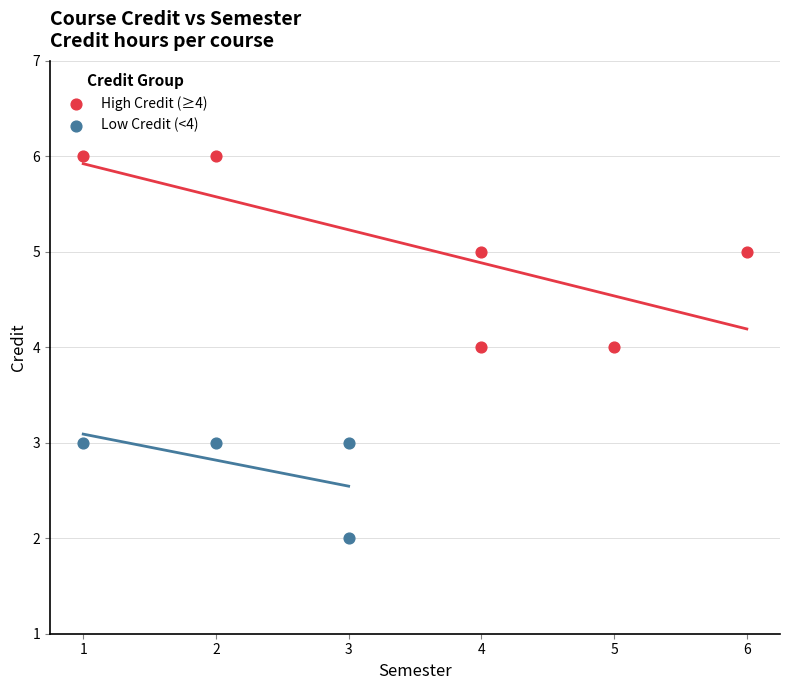

Which series reaches the maximum Y coordinate?

High Credit (≥4)